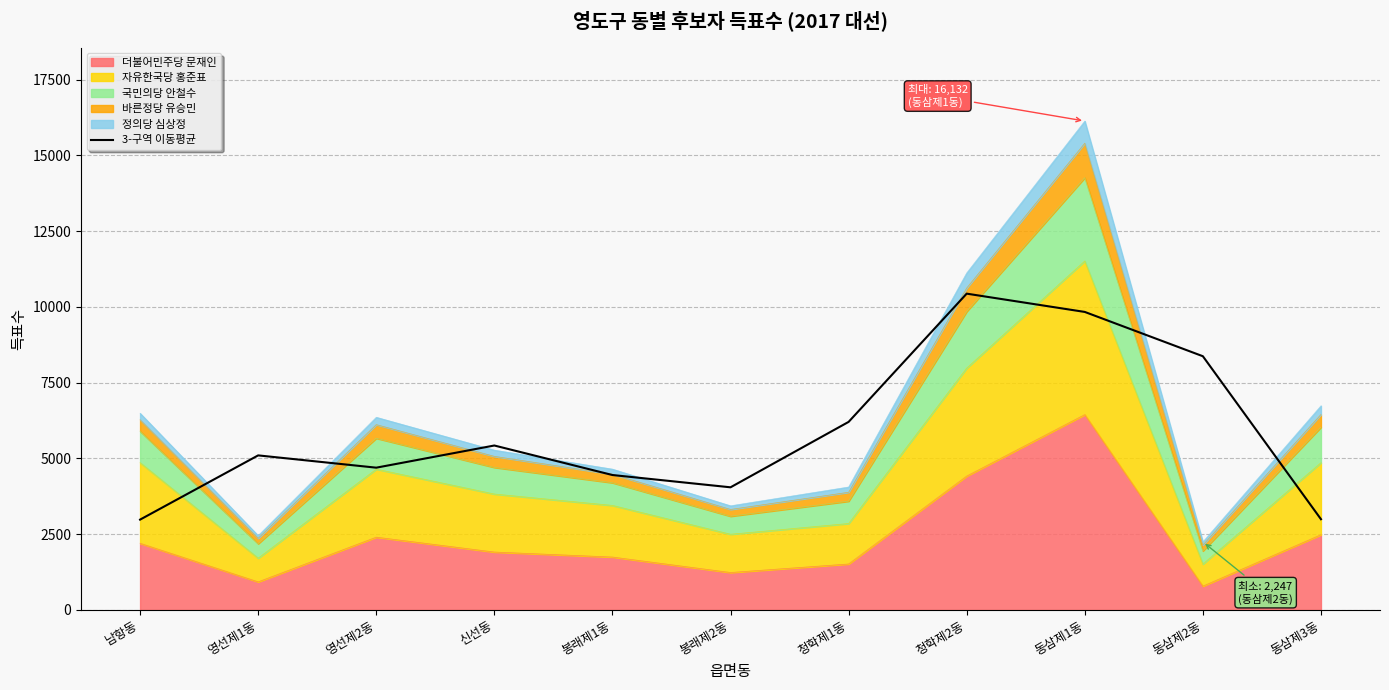

Where is the first local minimum?

영선제2동